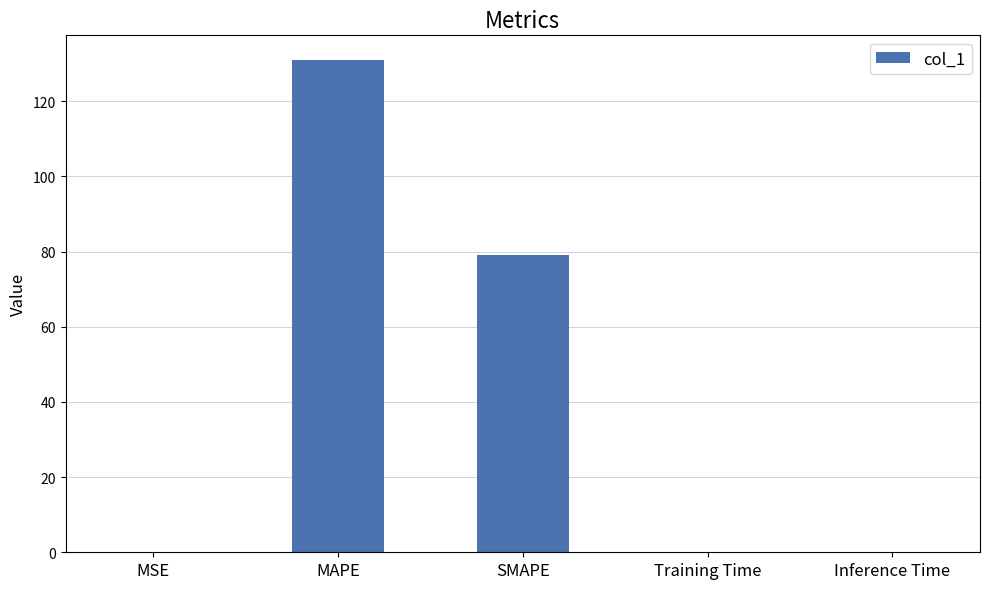

Between MSE and SMAPE, which is larger?

SMAPE